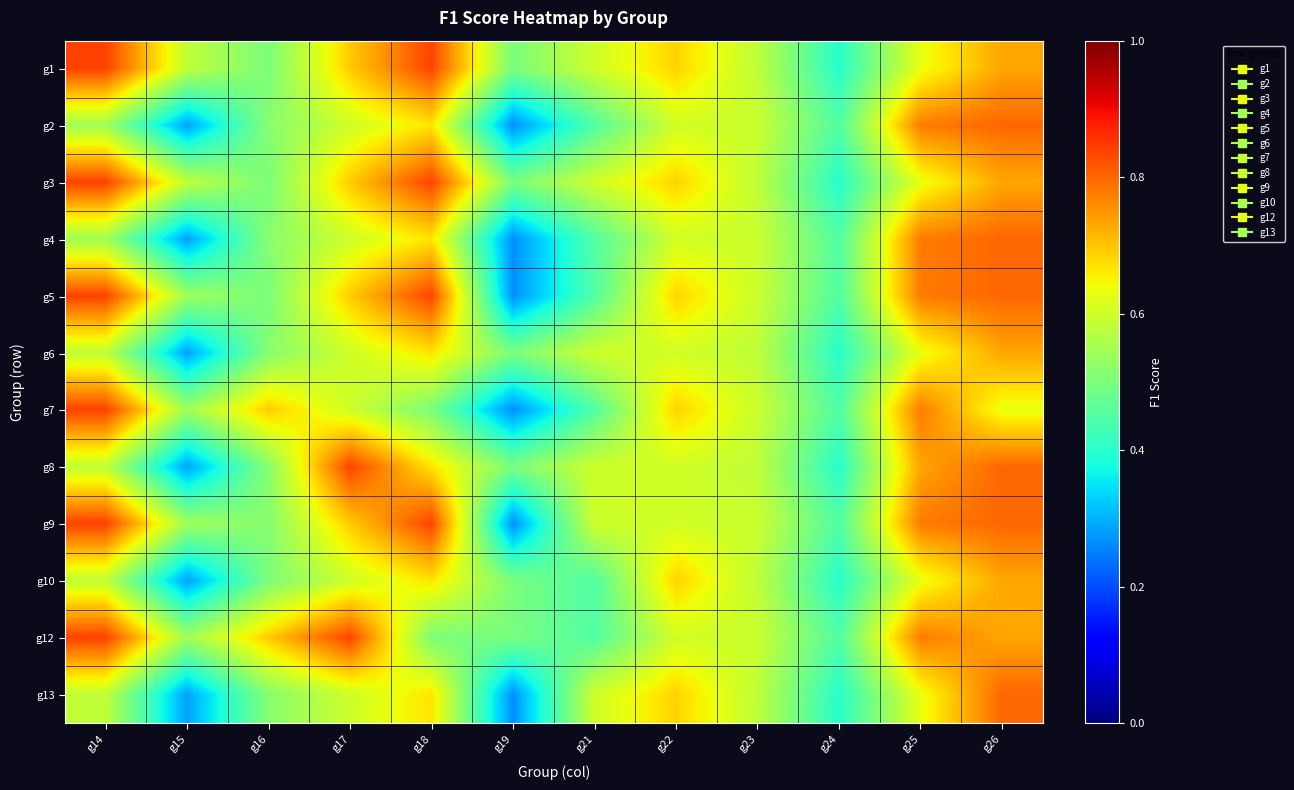

What is the smallest value displayed?

0.3